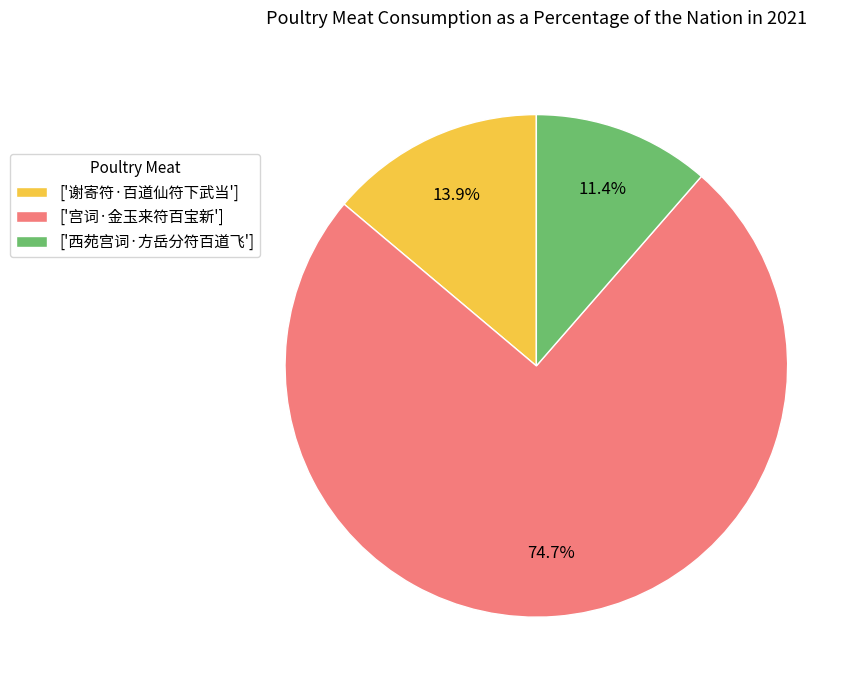

Count the number of slices in the pie.

3